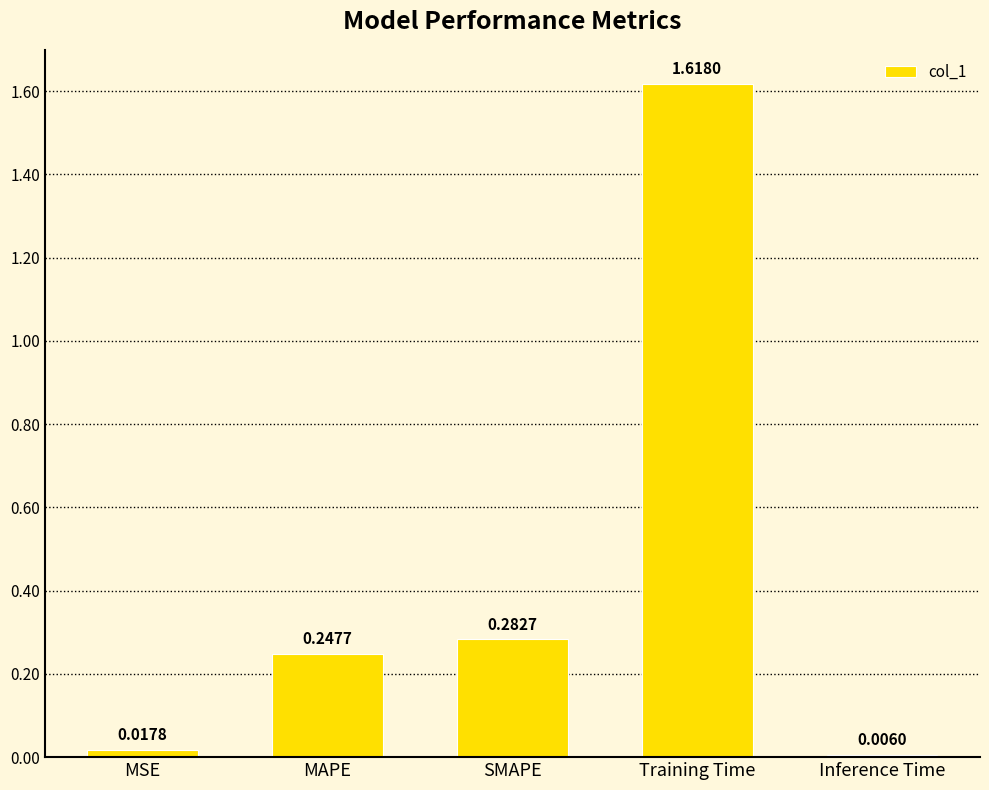

True or false: the data shows 0.1 at SMAPE.

False